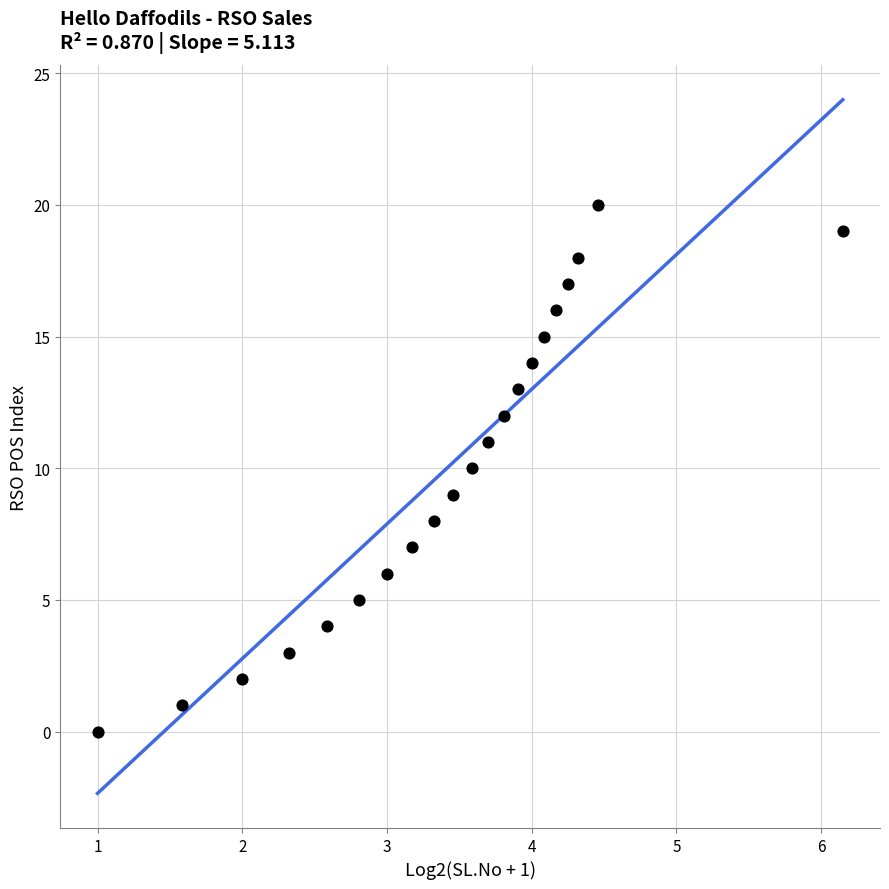

What is the range of Y values (max minus min)?

20